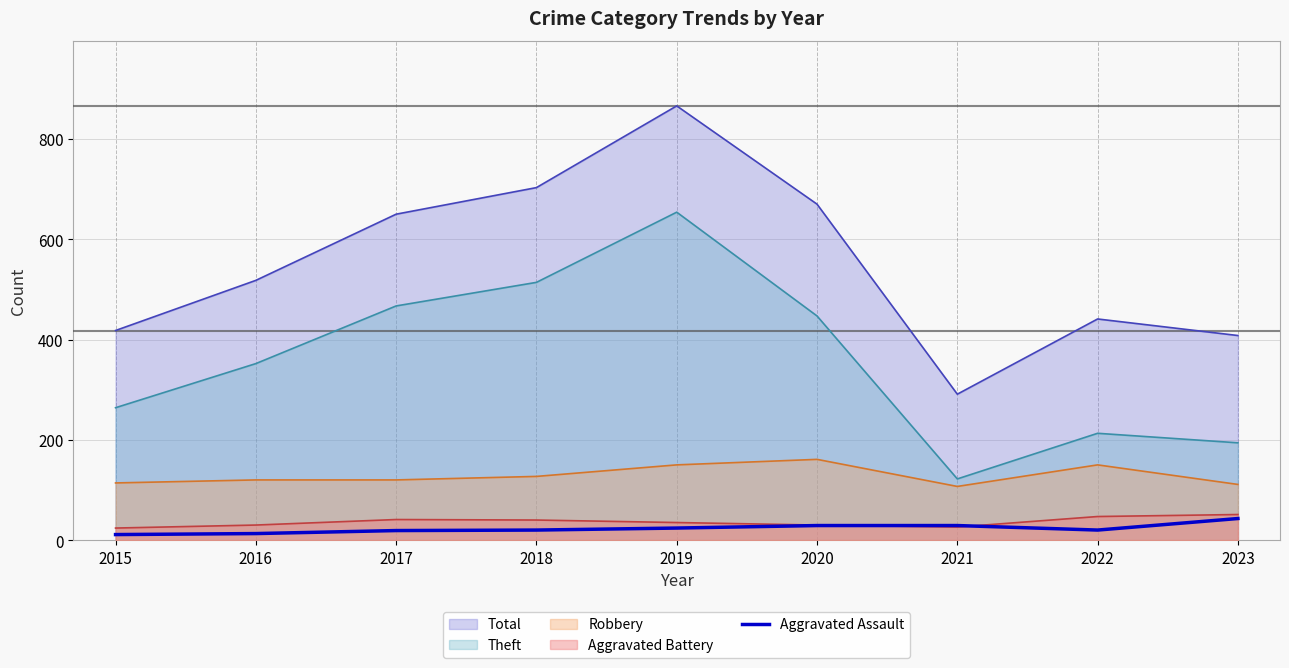

How many lines are shown in the chart?

5